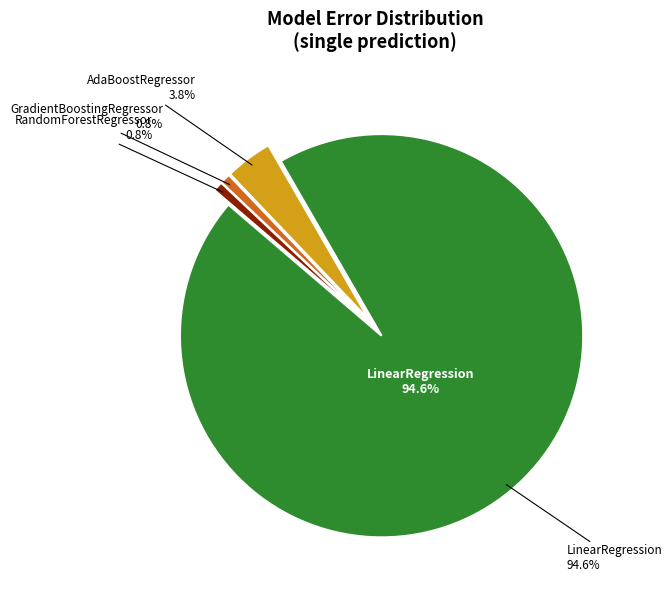

How many segments does this pie chart have?

4